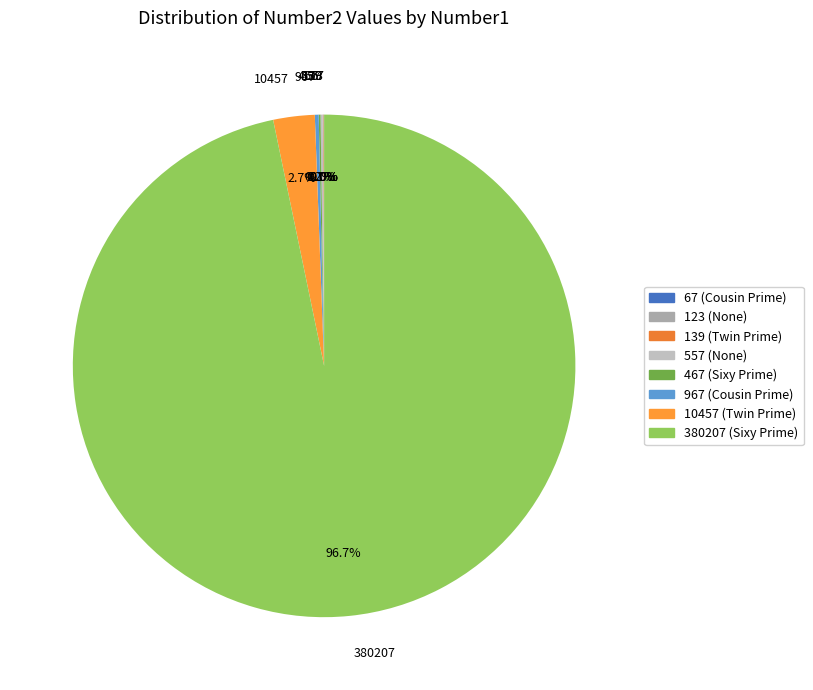

Is it true that 380207 is 87% of the pie?

False